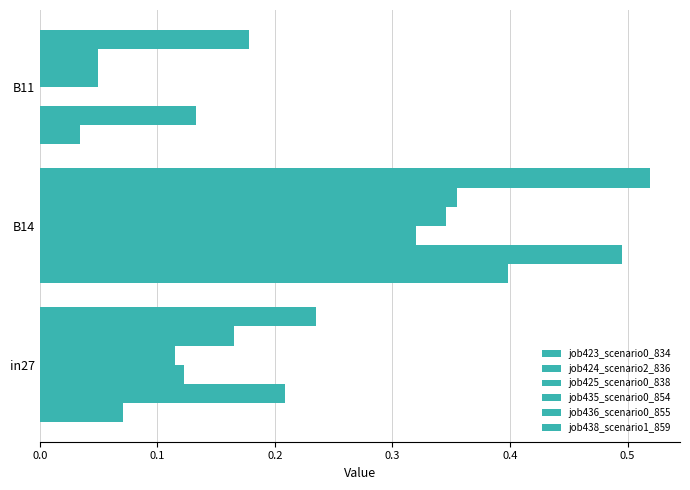

Count the number of categories in the chart.

3